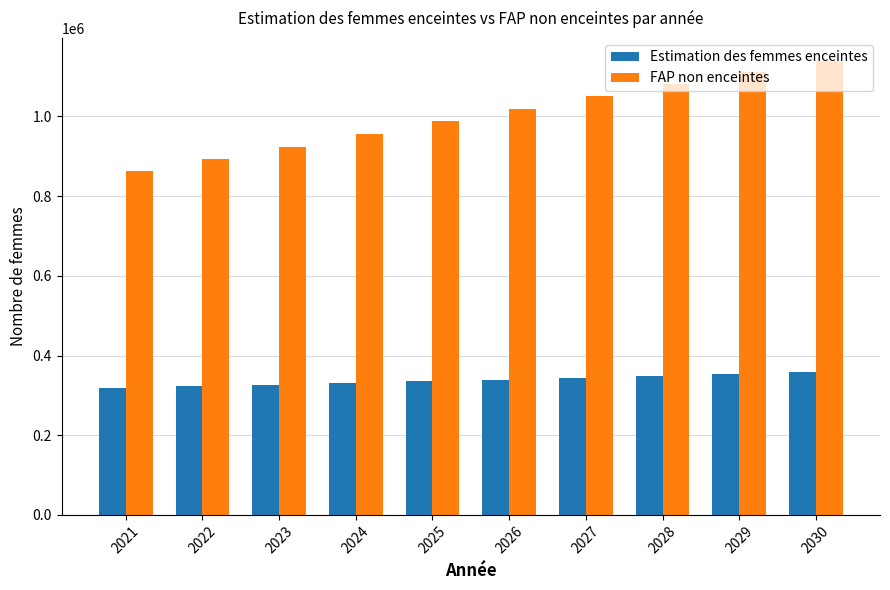

Between 2022 and 2028, which series saw the biggest shift?

FAP non enceintes